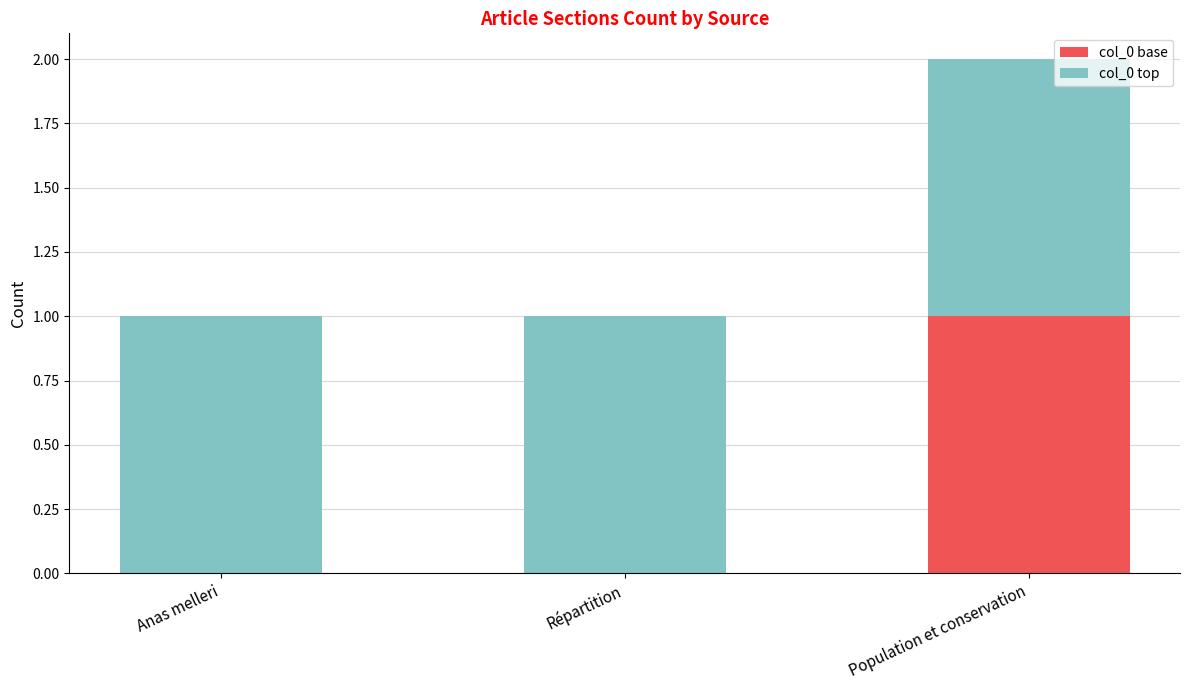

Does the chart contain stacked bars?

Yes